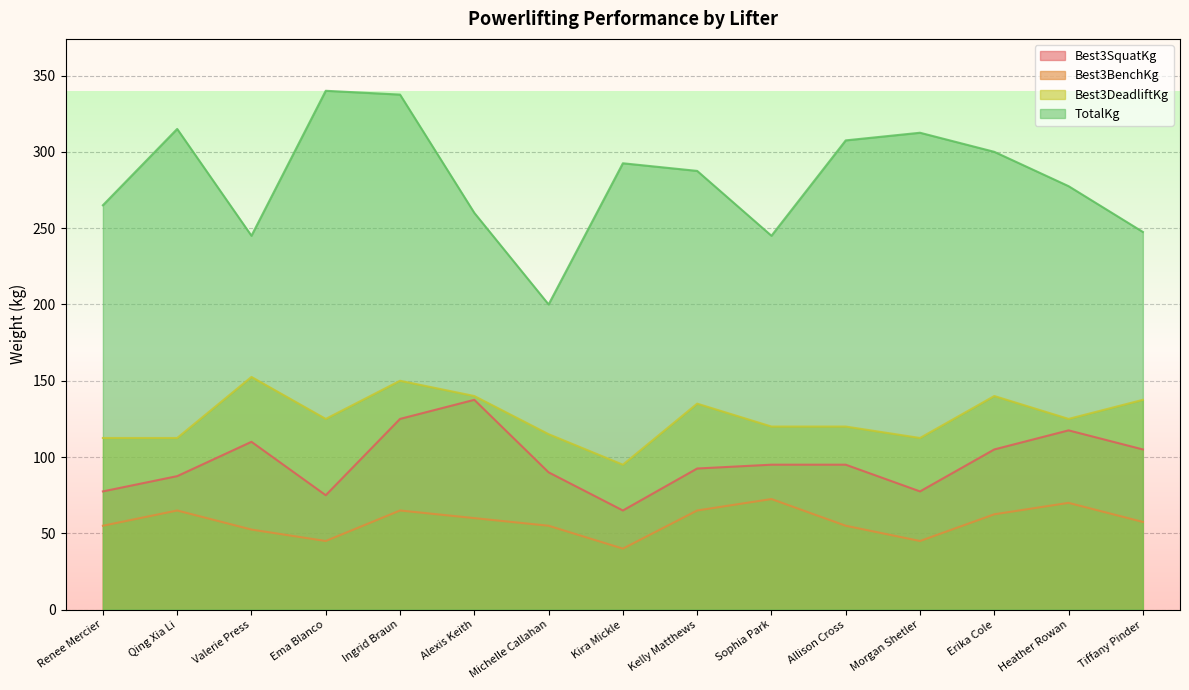

What are all the series names shown in the legend?

Best3SquatKg, Best3BenchKg, Best3DeadliftKg, TotalKg